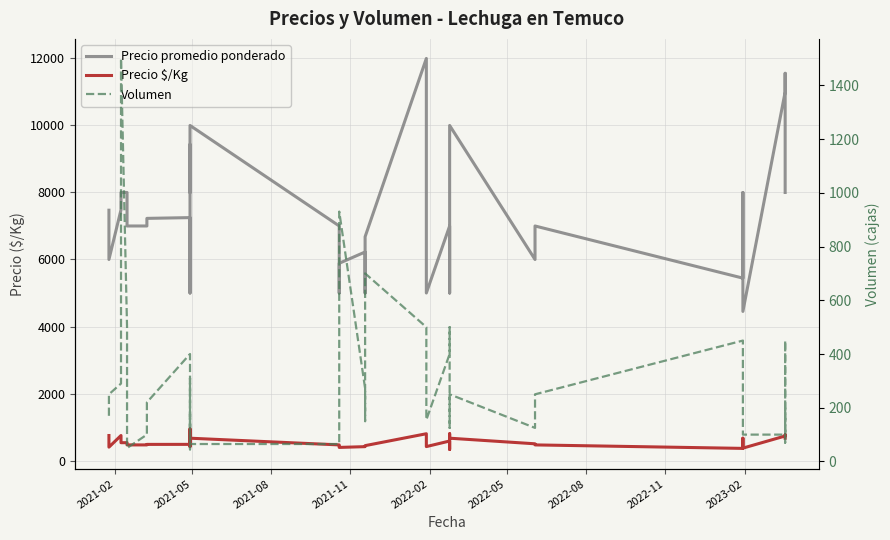

Is this an area chart (filled region under the line)?

No